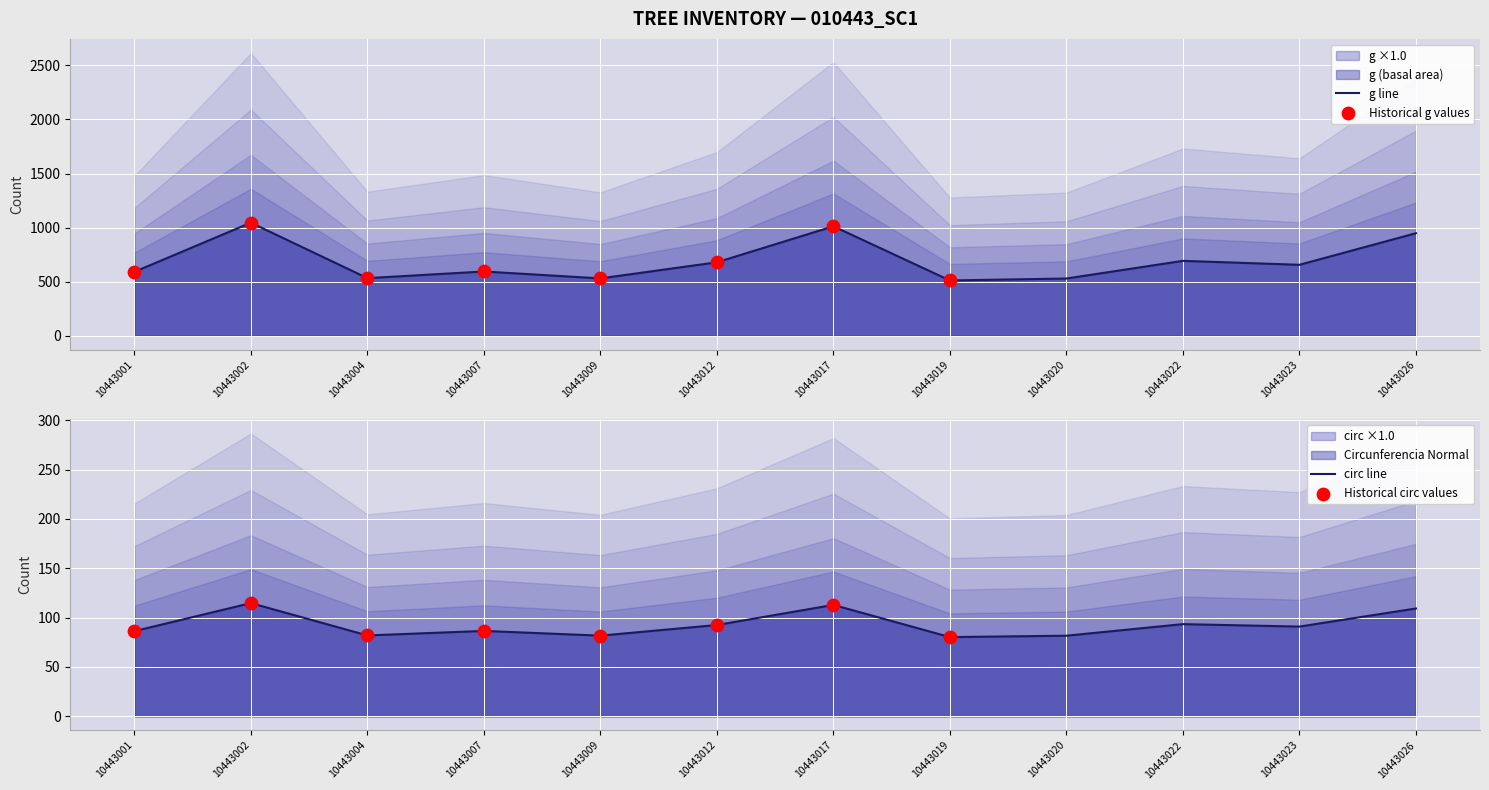

What is the total value across all series at 10443002?

1230.6